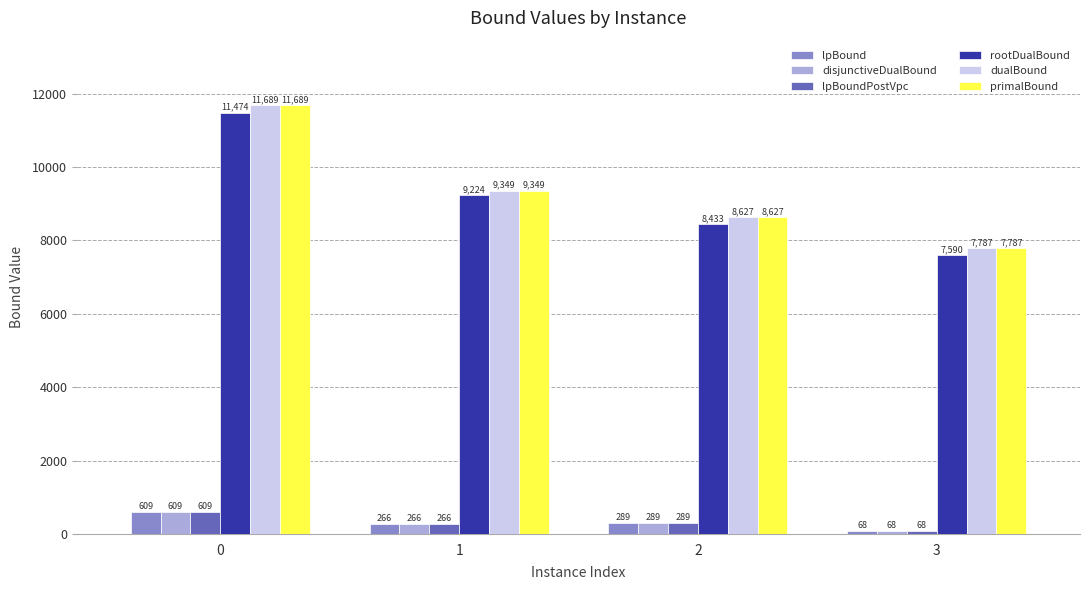

How many dualBound values are between 8627 and 11689?

3